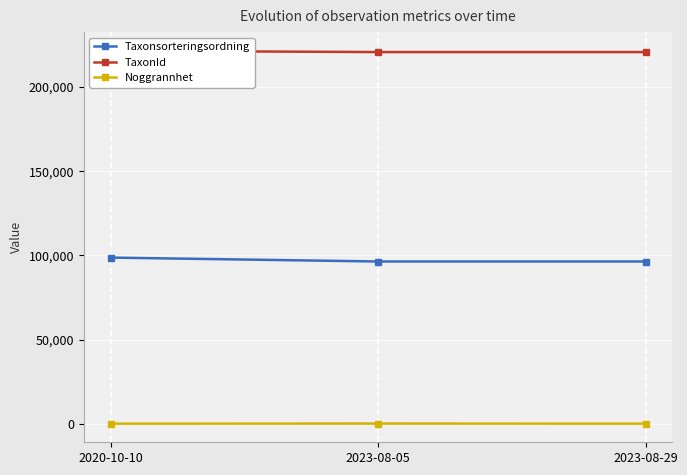

What is the sum of all TaxonId values?

663146